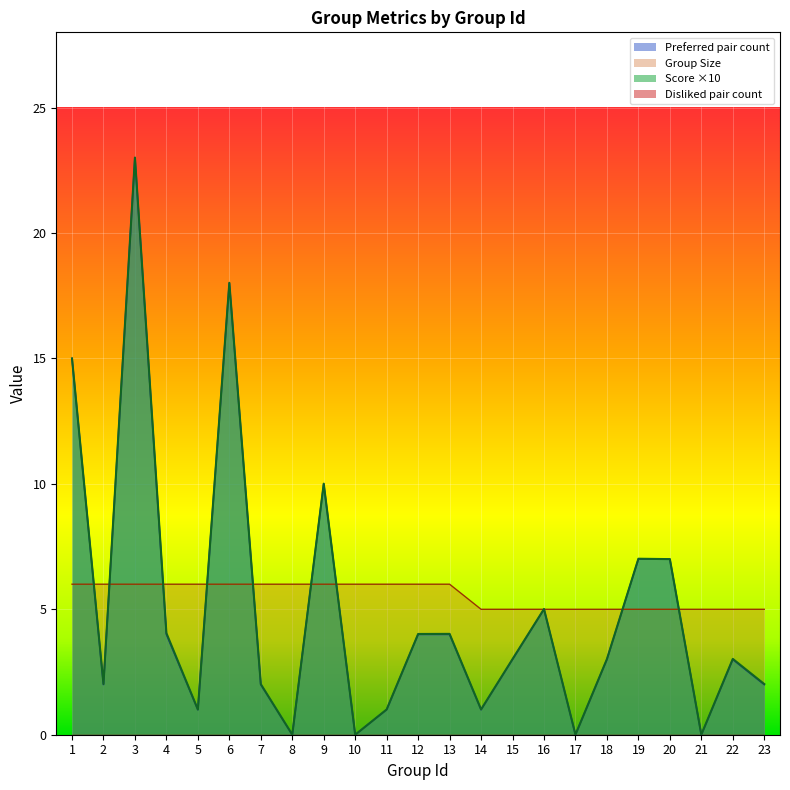

Where is Preferred pair count nearest to the value 11?

9